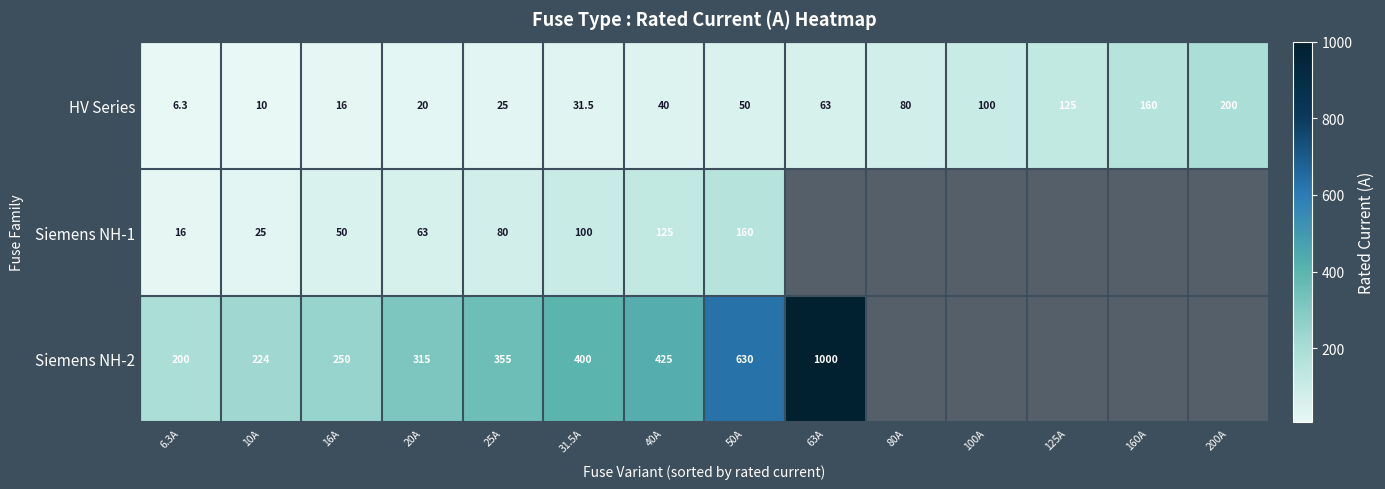

What is the maximum value shown in the chart?

1000.0